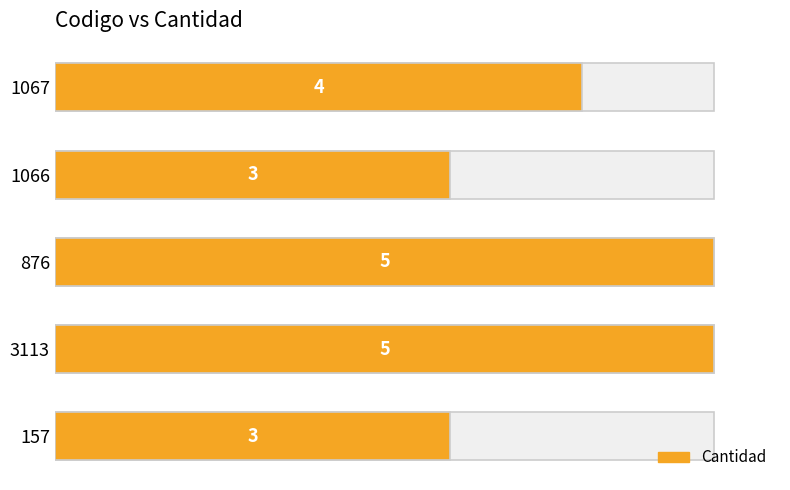

Reading left to right, extract all data points from this chart.

3	5	5	3	4